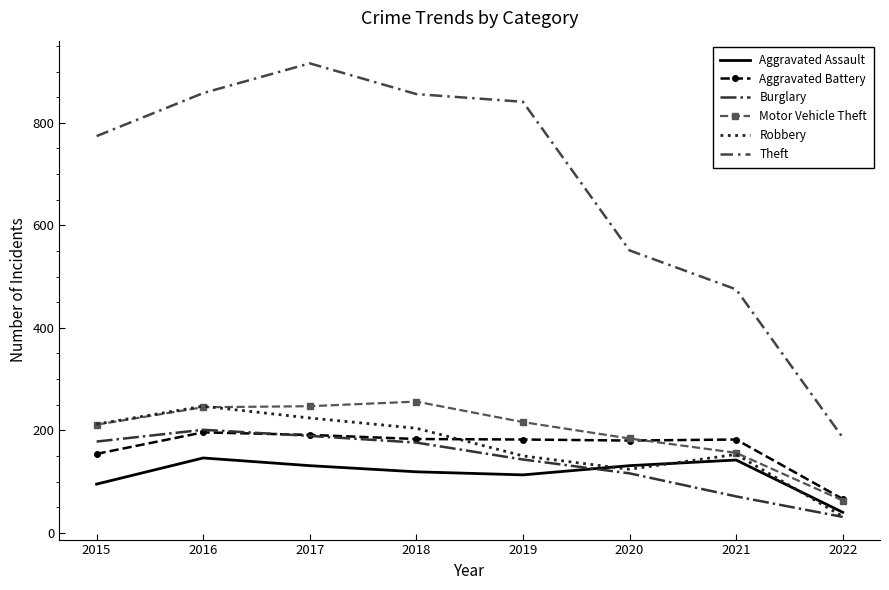

True or false: Motor Vehicle Theft has a value of 184 at 2020.

True